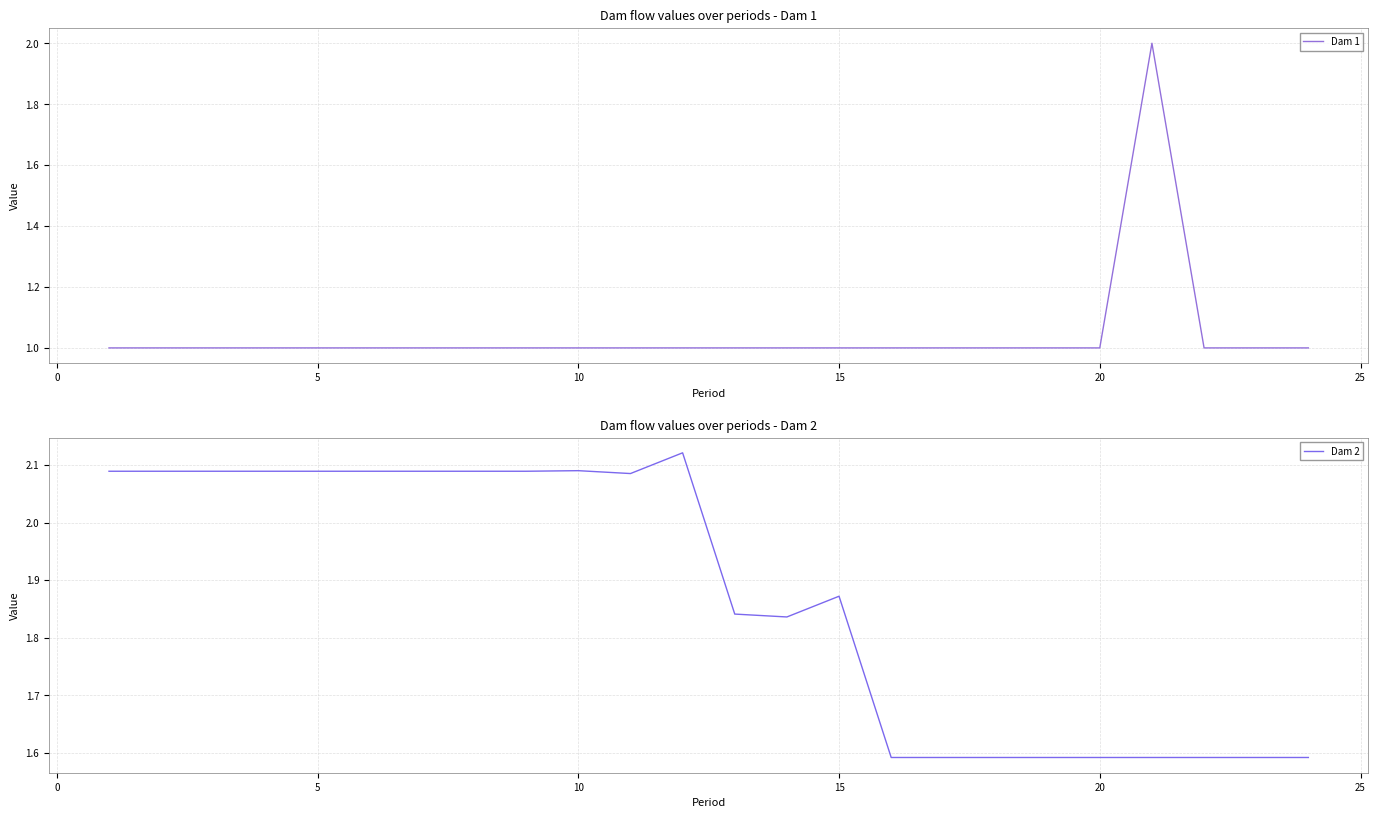

List the series in order of their peak value, lowest first.

Dam 1, Dam 2